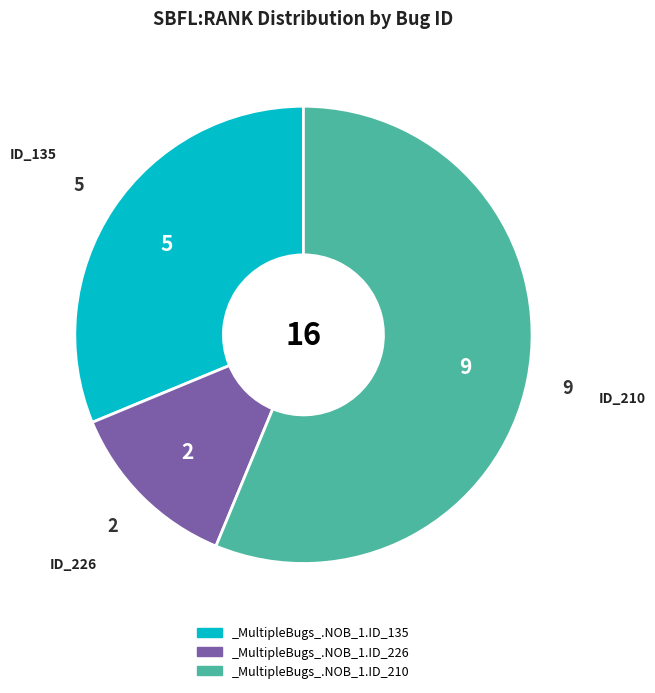

How many slices are in this pie chart?

3